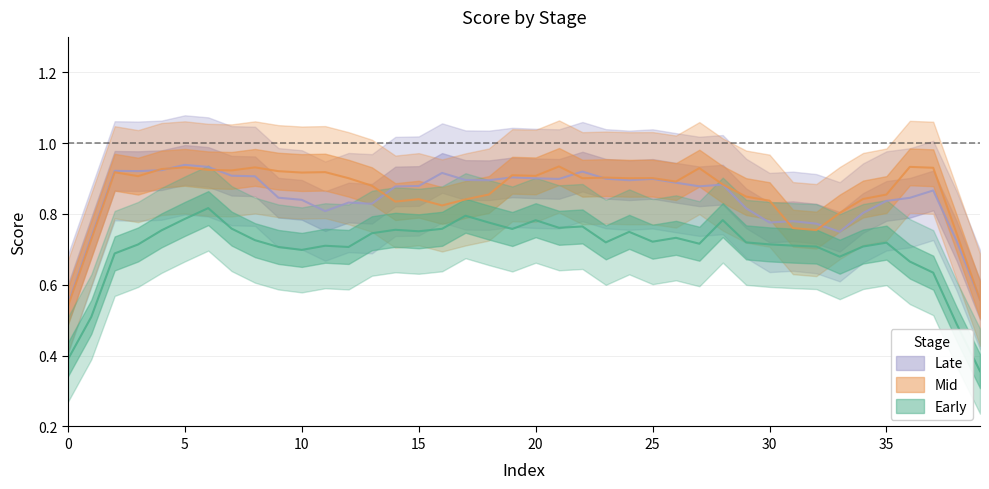

What is the sum of the Late values at 13 and 34?

1.6